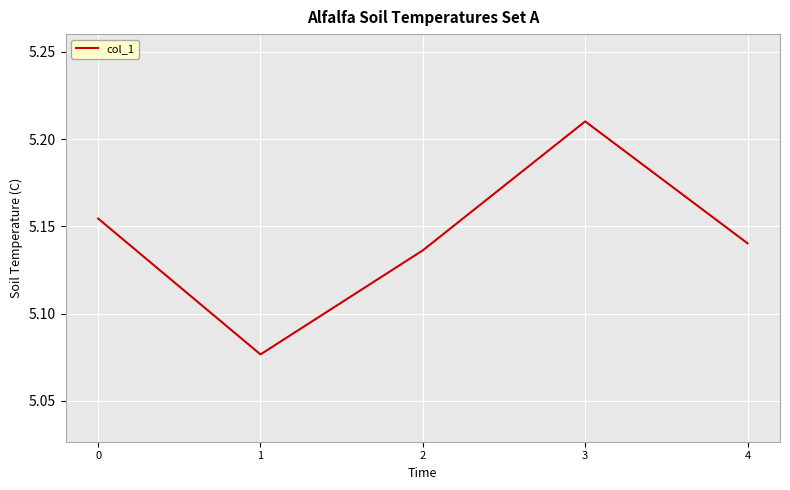

Which category has the highest value across all series?

3